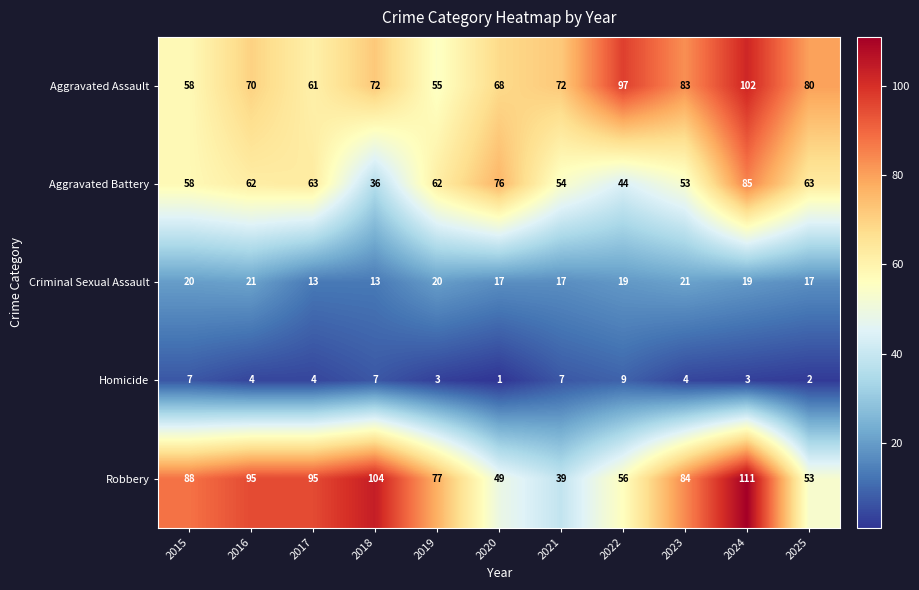

At which category does the chart reach its peak across all series?

2024